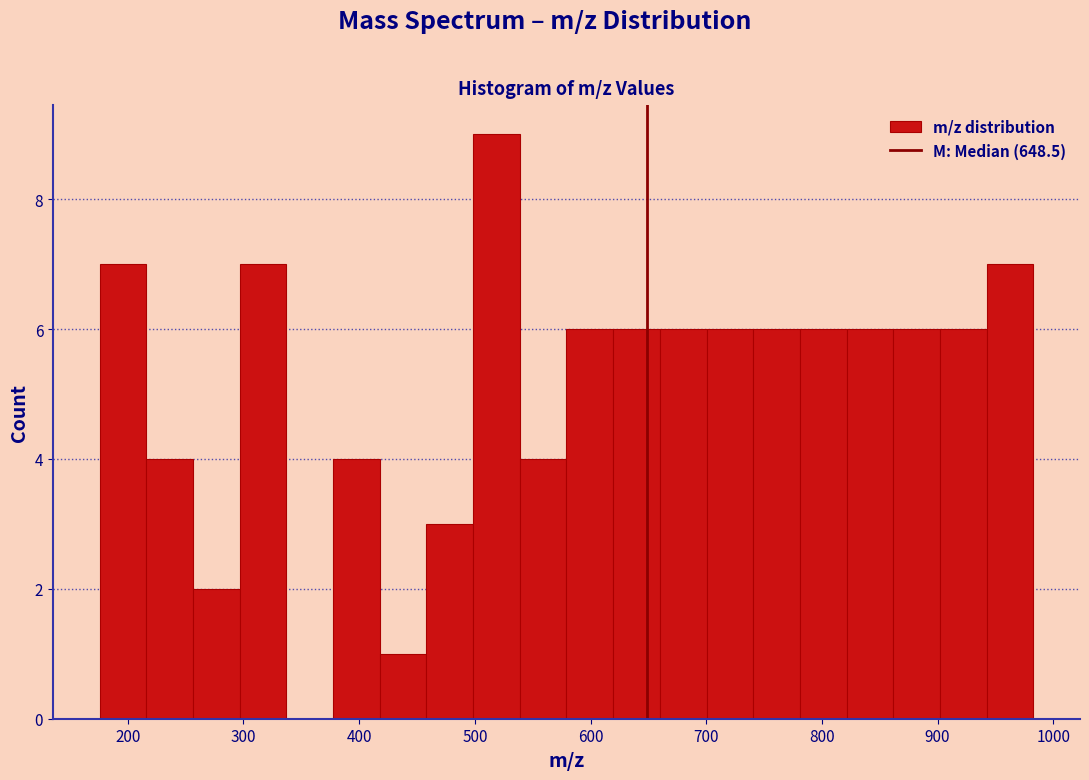

Over which range of the x-axis is the bar tallest?

500 to 540